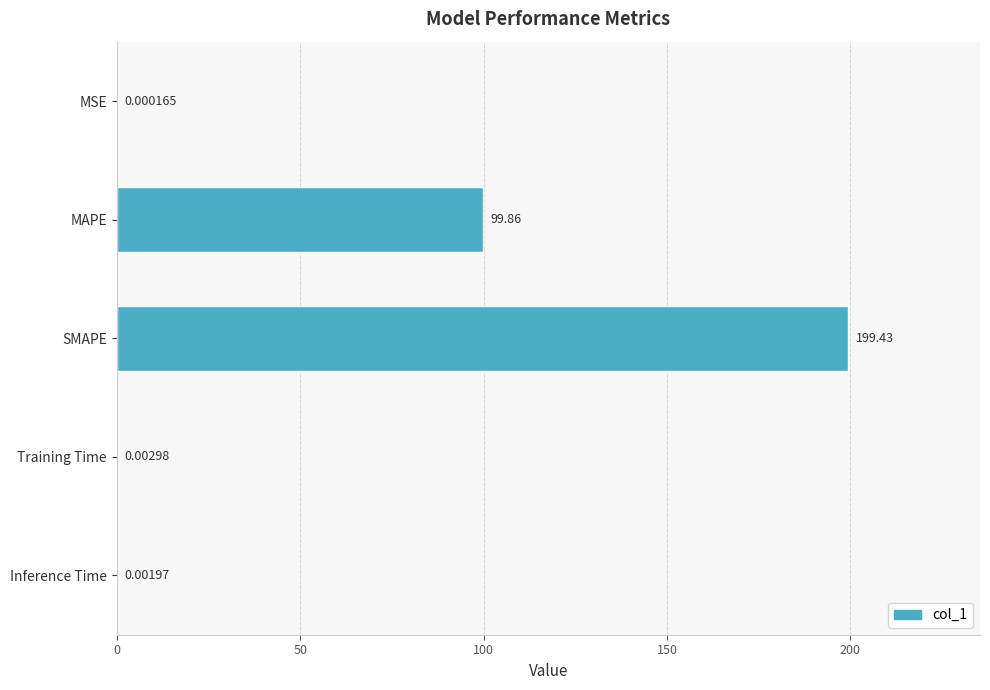

What is the change in value from MSE to SMAPE?

+199.4